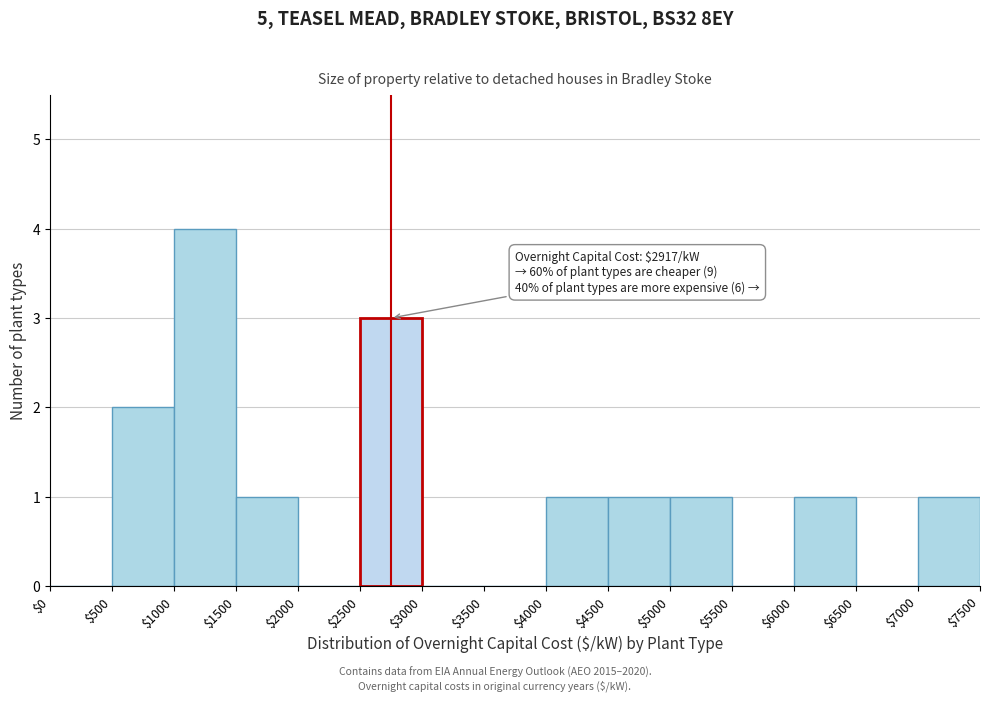

Which range on the x-axis has the tallest bar?

$1000 to $1500